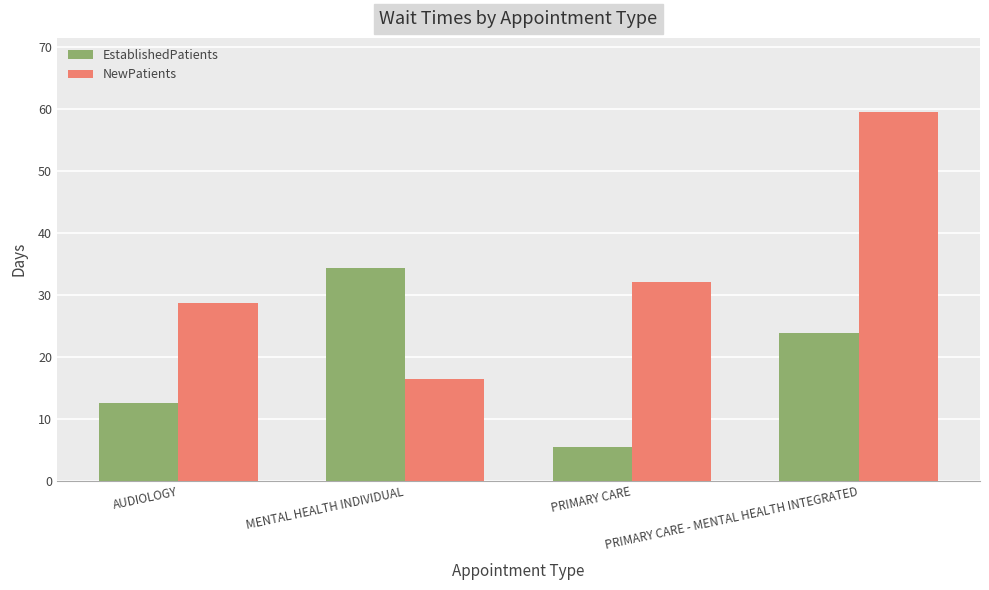

At which category is the sum across all series the highest?

PRIMARY CARE - MENTAL HEALTH INTEGRATED